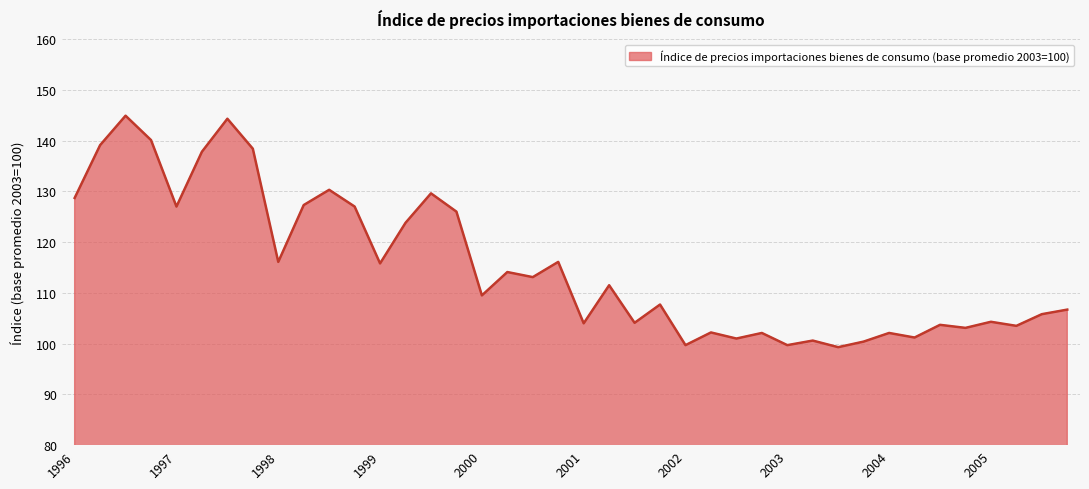

What is the difference between the maximum and minimum values?

45.6